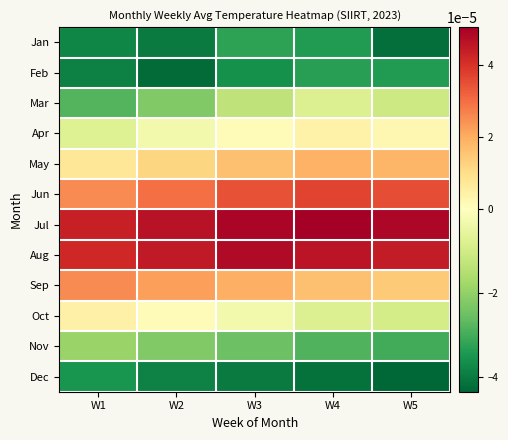

Which series has the largest total across all categories?

Jul